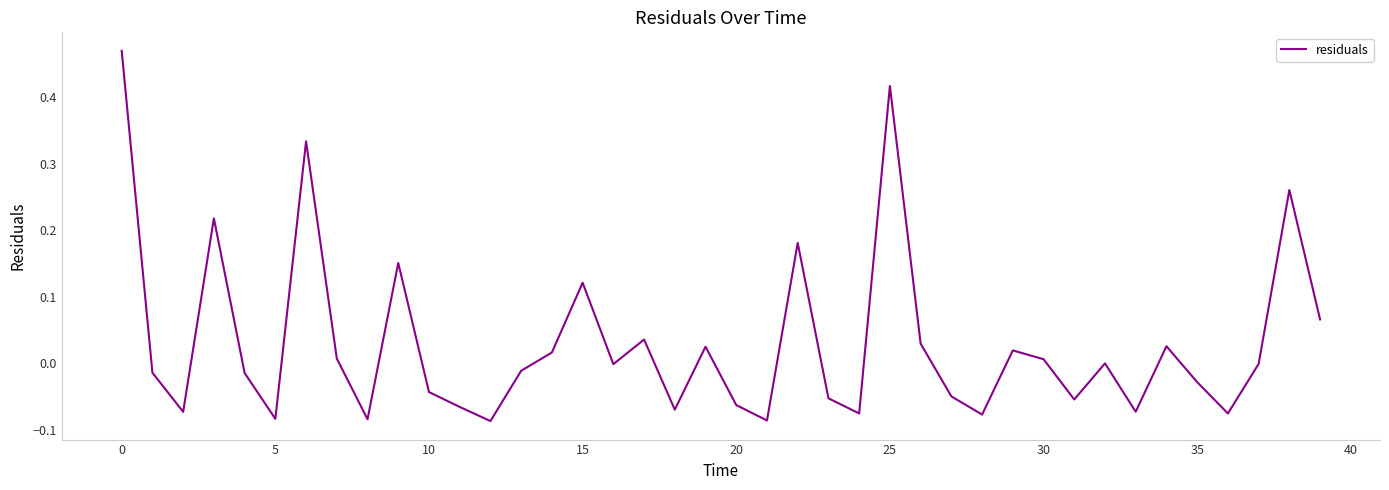

What is the difference between the maximum and minimum values?

0.6